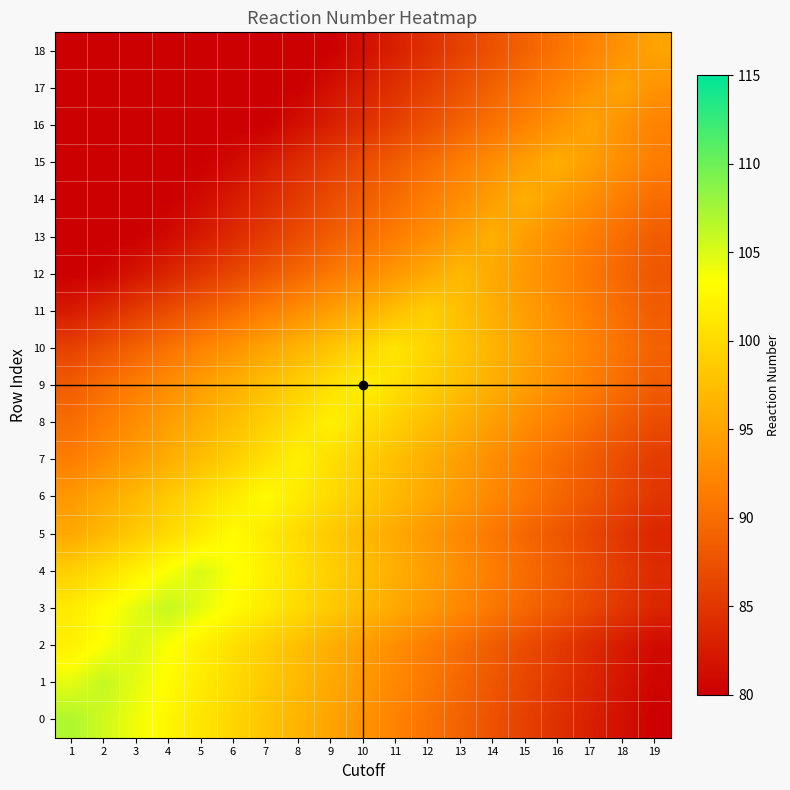

Reading right to left, what are all the values shown in this chart?

0: 19=80.0	18=81.5	17=83.0	16=84.5	15=86.0	14=87.5	13=89.0	12=90.5	11=92.0	10=93.5	9=95.0	8=96.5	7=98.0	6=99.5	5=101.0	4=102.5	3=104.0	2=105.5	1=107.0
1: 19=80.5	18=82.0	17=83.5	16=85.0	15=86.5	14=88.0	13=89.5	12=91.0	11=92.5	10=94.0	9=95.5	8=97.0	7=98.5	6=100.0	5=101.5	4=103.0	3=104.5	2=106.0	1=104.5
2: 19=81.0	18=82.5	17=84.0	16=85.5	15=87.0	14=88.5	13=90.0	12=91.5	11=93.0	10=94.5	9=96.0	8=97.5	7=99.0	6=100.5	5=102.0	4=103.5	3=105.0	2=103.5	1=102.0
3: 19=83.5	18=85.0	17=86.5	16=88.0	15=89.5	14=91.0	13=92.5	12=94.0	11=95.5	10=97.0	9=98.5	8=100.0	7=101.5	6=103.0	5=104.5	4=106.0	3=104.5	2=103.0	1=101.5
4: 19=84.0	18=85.5	17=87.0	16=88.5	15=90.0	14=91.5	13=93.0	12=94.5	11=96.0	10=97.5	9=99.0	8=100.5	7=102.0	6=103.5	5=105.0	4=103.5	3=102.0	2=100.5	1=99.0
5: 19=83.5	18=85.0	17=86.5	16=88.0	15=89.5	14=91.0	13=92.5	12=94.0	11=95.5	10=97.0	9=98.5	8=100.0	7=101.5	6=103.0	5=101.5	4=100.0	3=98.5	2=97.0	1=95.5
6: 19=85.0	18=86.5	17=88.0	16=89.5	15=91.0	14=92.5	13=94.0	12=95.5	11=97.0	10=98.5	9=100.0	8=101.5	7=103.0	6=101.5	5=100.0	4=98.5	3=97.0	2=95.5	1=94.0
7: 19=85.5	18=87.0	17=88.5	16=90.0	15=91.5	14=93.0	13=94.5	12=96.0	11=97.5	10=99.0	9=100.5	8=102.0	7=100.5	6=99.0	5=97.5	4=96.0	3=94.5	2=93.0	1=91.5
8: 19=87.0	18=88.5	17=90.0	16=91.5	15=93.0	14=94.5	13=96.0	12=97.5	11=99.0	10=100.5	9=102.0	8=100.5	7=99.0	6=97.5	5=96.0	4=94.5	3=93.0	2=91.5	1=90.0
9: 19=88.5	18=90.0	17=91.5	16=93.0	15=94.5	14=96.0	13=97.5	12=99.0	11=100.5	10=102.0	9=100.5	8=99.0	7=97.5	6=96.0	5=94.5	4=93.0	3=91.5	2=90.0	1=88.5
10: 19=89.0	18=90.5	17=92.0	16=93.5	15=95.0	14=96.5	13=98.0	12=99.5	11=101.0	10=99.5	9=98.0	8=96.5	7=95.0	6=93.5	5=92.0	4=90.5	3=89.0	2=87.5	1=86.0
11: 19=88.5	18=90.0	17=91.5	16=93.0	15=94.5	14=96.0	13=97.5	12=99.0	11=97.5	10=96.0	9=94.5	8=93.0	7=91.5	6=90.0	5=88.5	4=87.0	3=85.5	2=84.0	1=82.5
12: 19=88.0	18=89.5	17=91.0	16=92.5	15=94.0	14=95.5	13=97.0	12=95.5	11=94.0	10=92.5	9=91.0	8=89.5	7=88.0	6=86.5	5=85.0	4=83.5	3=82.0	2=80.5	1=80.0
13: 19=88.5	18=90.0	17=91.5	16=93.0	15=94.5	14=96.0	13=94.5	12=93.0	11=91.5	10=90.0	9=88.5	8=87.0	7=85.5	6=84.0	5=82.5	4=81.0	3=80.0	2=80.0	1=80.0
14: 19=90.0	18=91.5	17=93.0	16=94.5	15=96.0	14=94.5	13=93.0	12=91.5	11=90.0	10=88.5	9=87.0	8=85.5	7=84.0	6=82.5	5=81.0	4=80.0	3=80.0	2=80.0	1=80.0
15: 19=91.5	18=93.0	17=94.5	16=96.0	15=94.5	14=93.0	13=91.5	12=90.0	11=88.5	10=87.0	9=85.5	8=84.0	7=82.5	6=81.0	5=80.0	4=80.0	3=80.0	2=80.0	1=80.0
16: 19=92.0	18=93.5	17=95.0	16=93.5	15=92.0	14=90.5	13=89.0	12=87.5	11=86.0	10=84.5	9=83.0	8=81.5	7=80.0	6=80.0	5=80.0	4=80.0	3=80.0	2=80.0	1=80.0
17: 19=93.5	18=95.0	17=93.5	16=92.0	15=90.5	14=89.0	13=87.5	12=86.0	11=84.5	10=83.0	9=81.5	8=80.0	7=80.0	6=80.0	5=80.0	4=80.0	3=80.0	2=80.0	1=80.0
18: 19=95.0	18=93.5	17=92.0	16=90.5	15=89.0	14=87.5	13=86.0	12=84.5	11=83.0	10=81.5	9=80.0	8=80.0	7=80.0	6=80.0	5=80.0	4=80.0	3=80.0	2=80.0	1=80.0